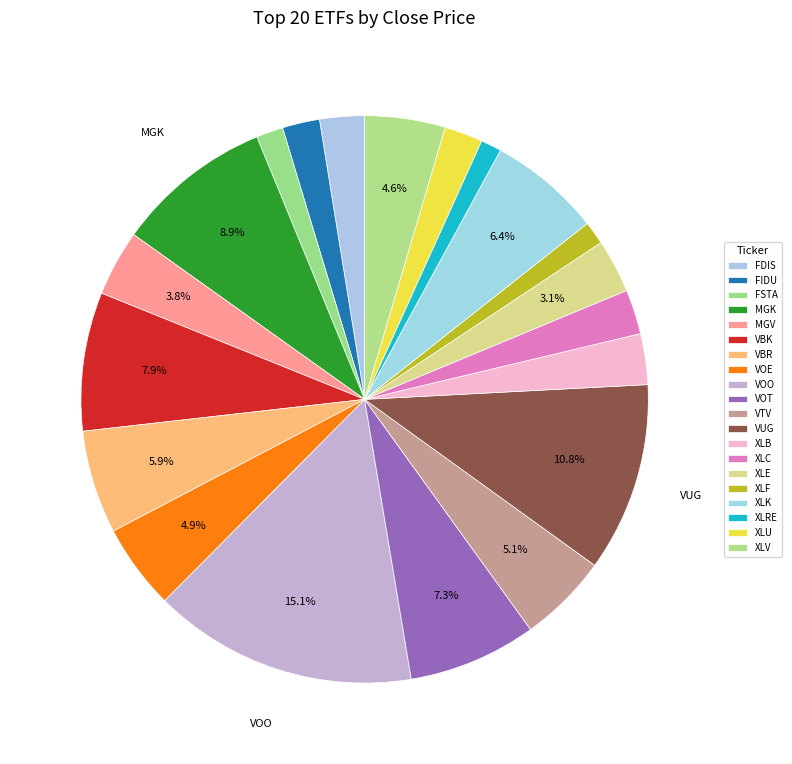

How many segments does this pie chart have?

20